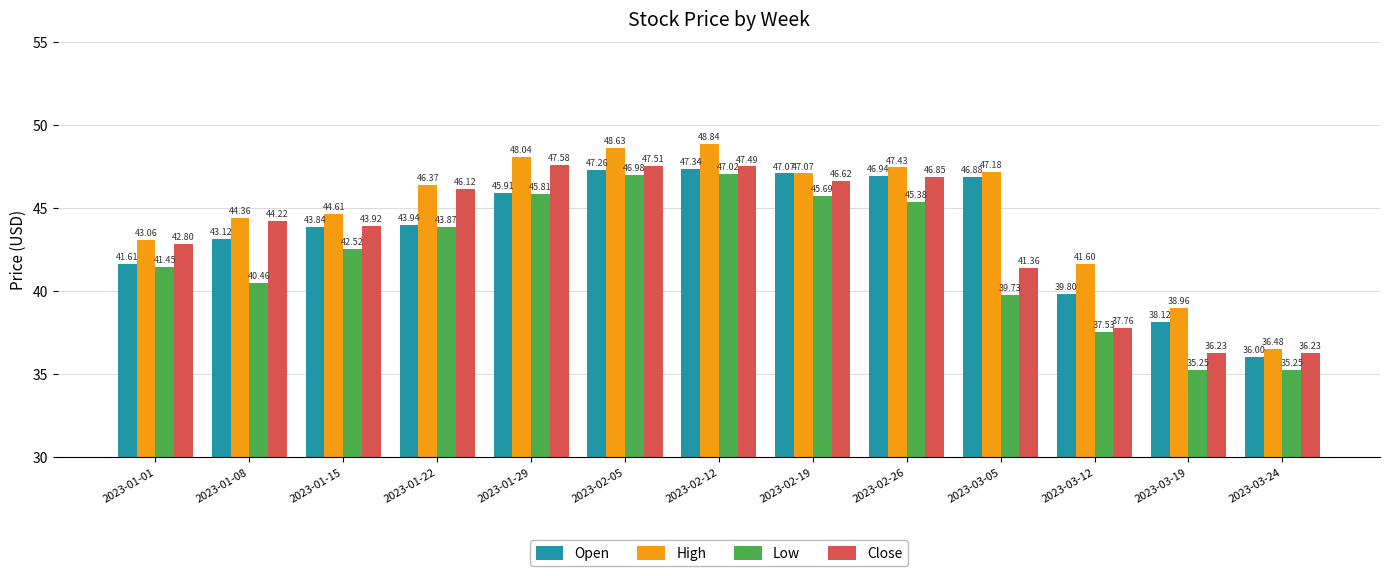

Is the value of High at 2023-02-12 greater than the value of Low at 2023-02-12?

Yes